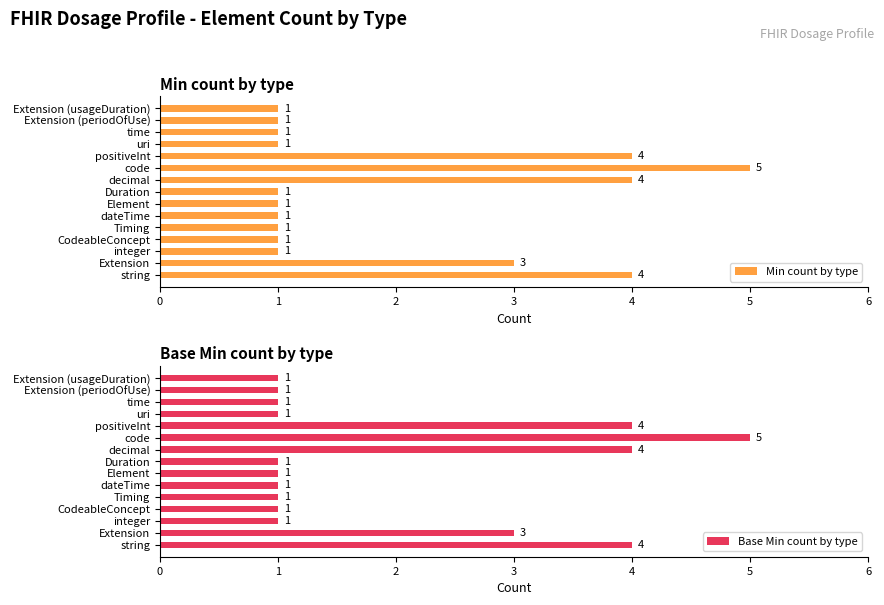

Which category has the highest value in the Min count by type series?

code